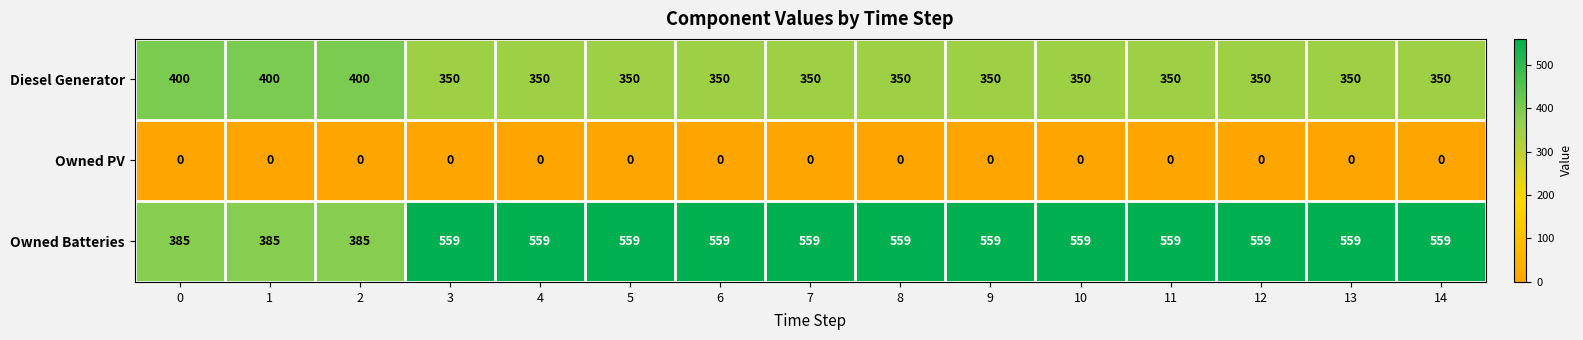

True or false: Owned Batteries has a value of 559 at 5.

True